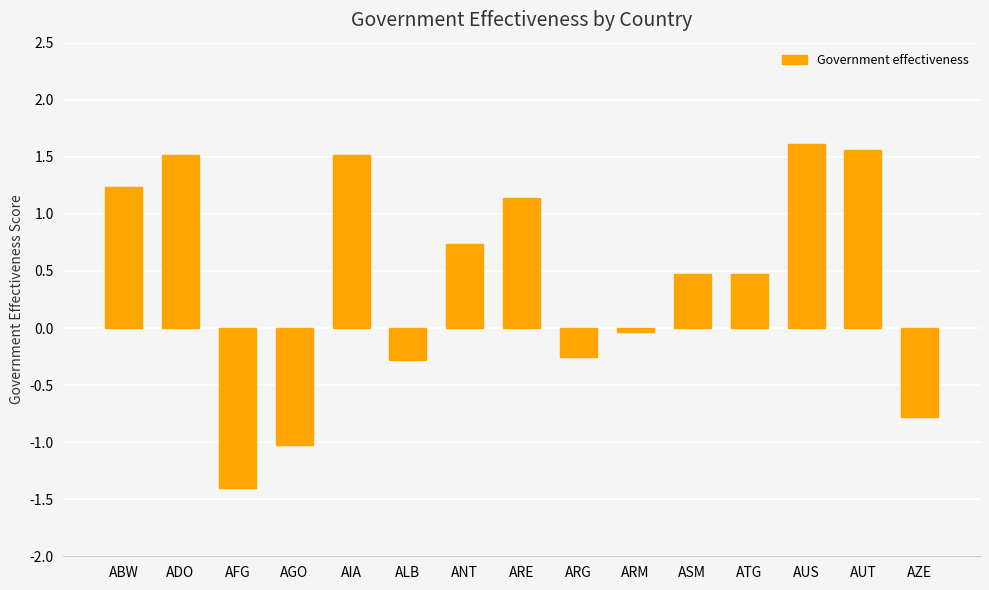

At which category does the chart reach its minimum across all series?

AFG